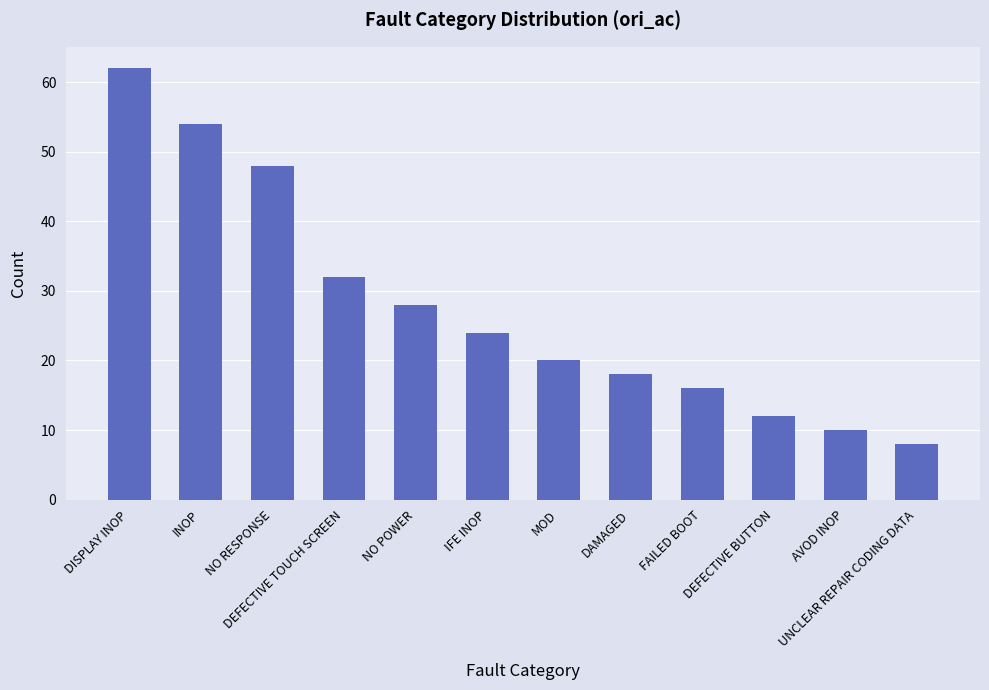

At which category does the chart reach its peak across all series?

DISPLAY INOP